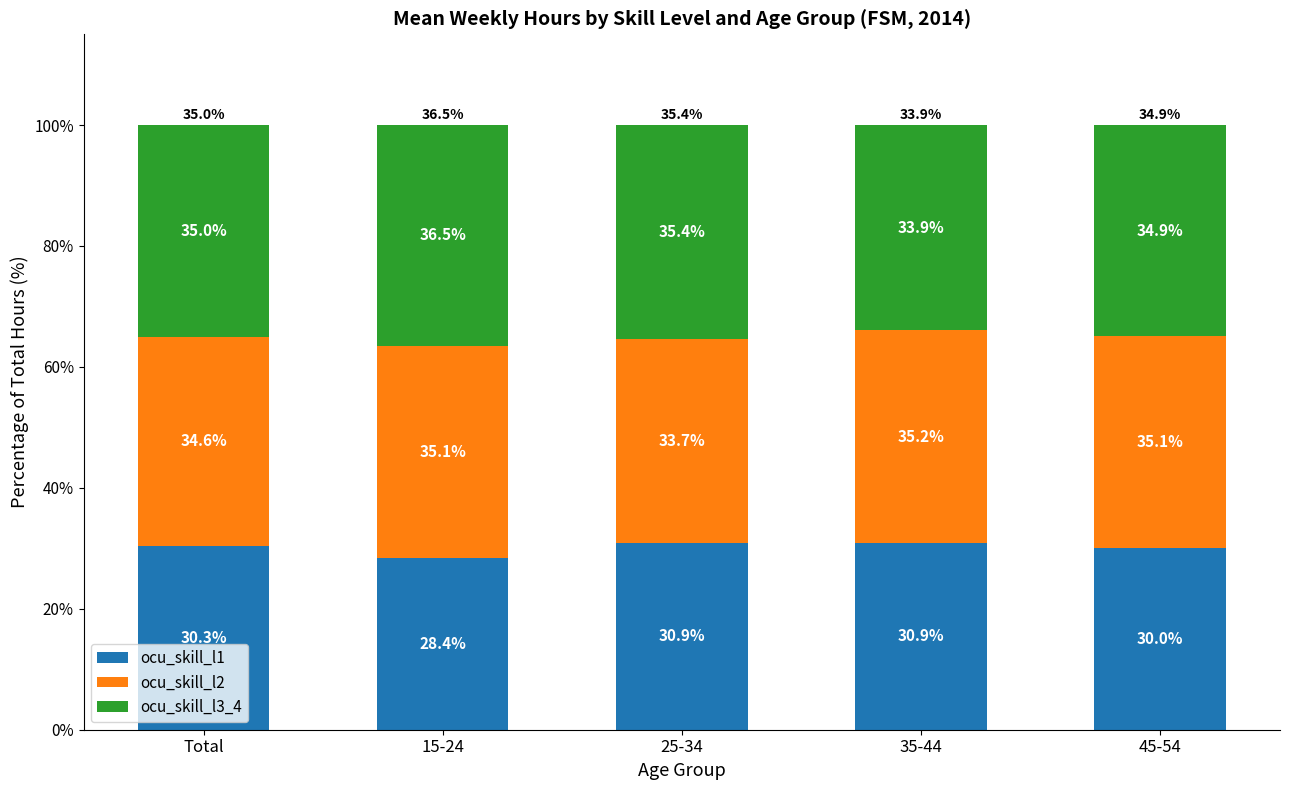

True or false: ocu_skill_l1 has a value of 30.3 at Total.

True